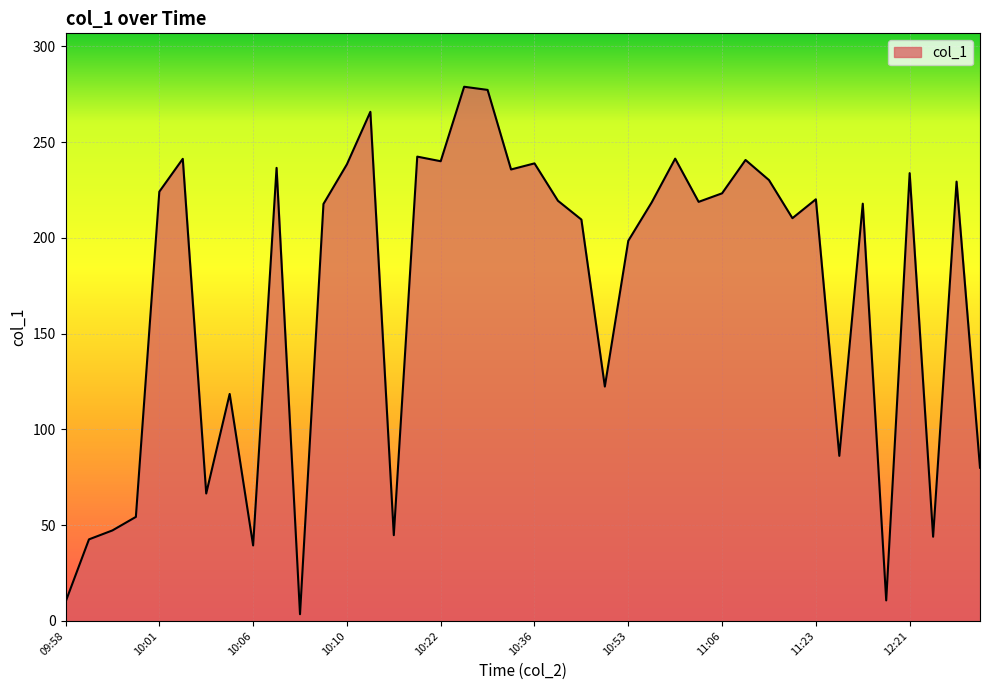

What is the greatest value displayed?

278.9